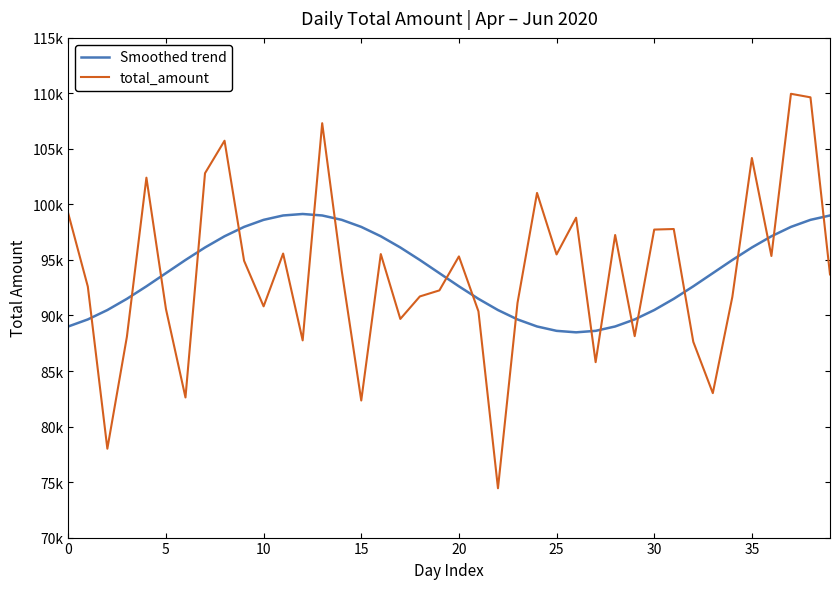

Does the chart display data point markers on the line(s)?

No